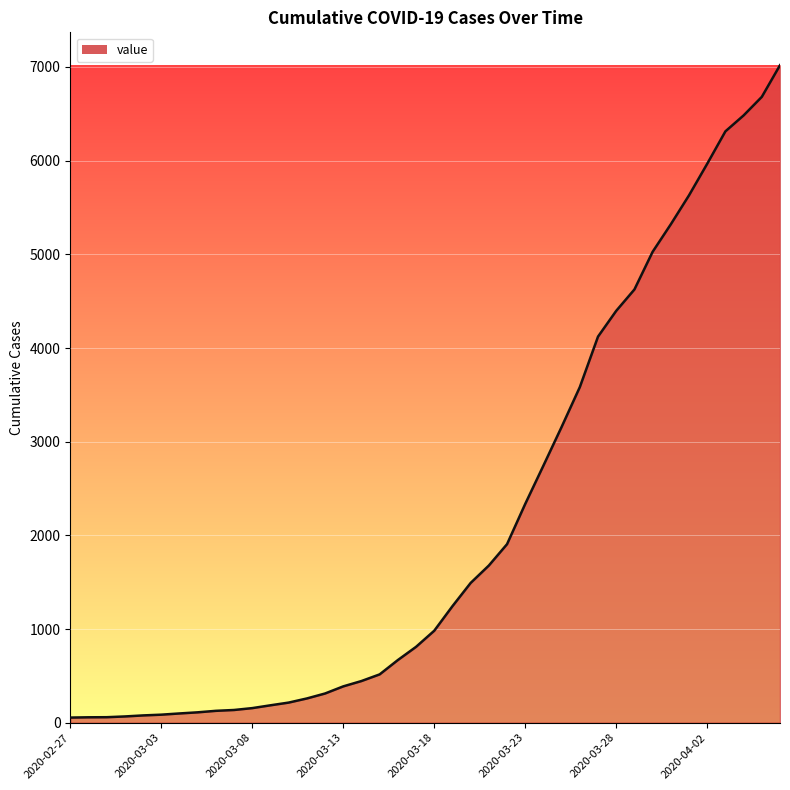

What is the greatest value displayed?

7019